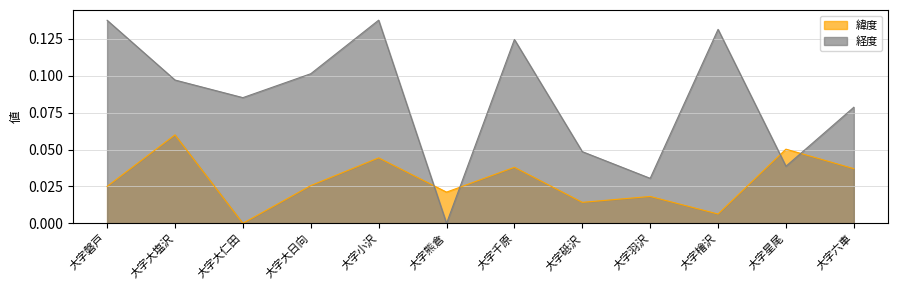

True or false: 経度 has more than 0 interior local peaks.

True